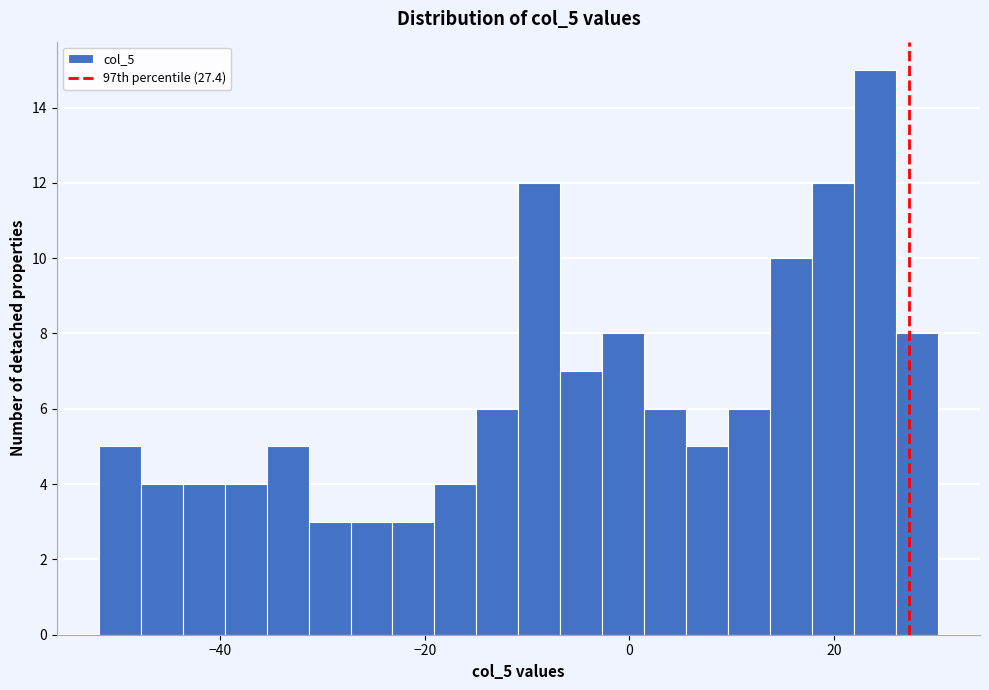

Read against the x-axis, roughly where is the centre of the tallest bar?

24